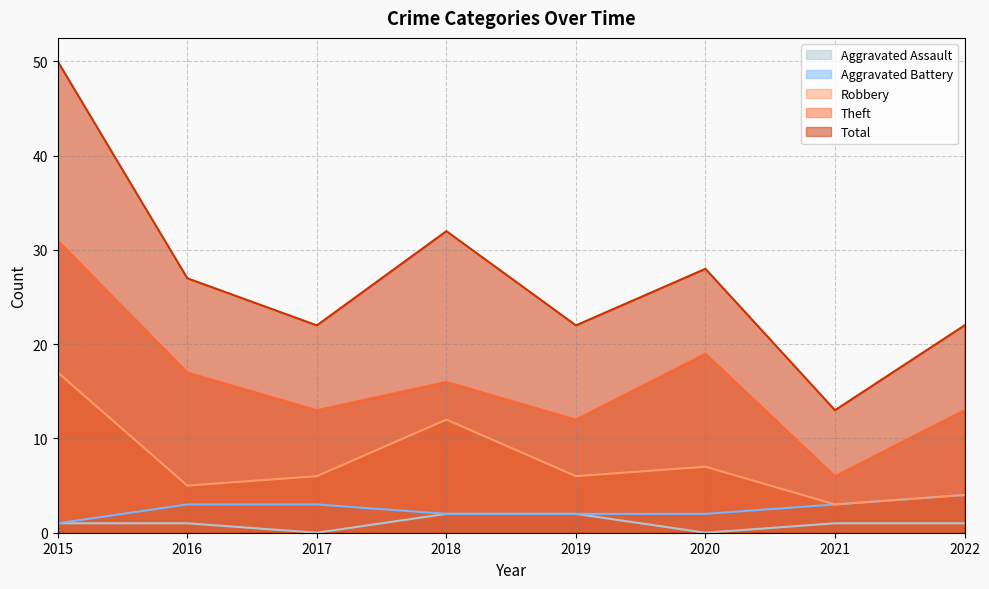

What is the difference between the second highest and minimum values in the Aggravated Assault series?

2